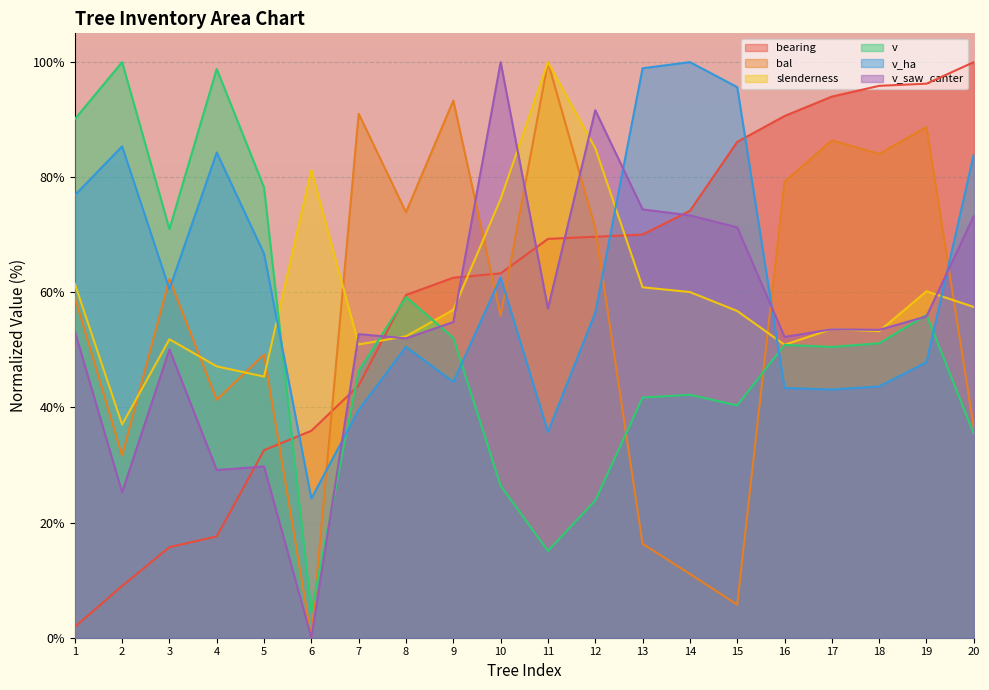

Reading left to right, list all the values displayed in this chart.

bearing: 1.9	9.0	15.7	17.6	32.6	36.0	43.8	59.6	62.5	63.3	69.3	69.7	70.0	74.2	86.1	90.6	94.0	95.9	96.3	100.0
bal: 59.2	31.7	62.3	41.3	49.2	0.0	91.0	73.9	93.3	55.9	100.0	71.2	16.3	11.1	5.7	79.2	86.4	84.0	88.7	36.5
slenderness: 61.5	37.0	51.8	47.1	45.4	81.3	50.9	52.4	57.0	76.2	100.0	85.0	60.9	60.1	56.8	50.9	53.6	53.3	60.2	57.5
v: 90.1	100.0	71.0	98.8	78.2	4.5	46.3	59.2	52.1	26.4	15.1	23.8	41.7	42.2	40.4	50.9	50.5	51.2	56.1	35.4
v_ha: 76.9	85.4	60.6	84.3	66.7	24.2	39.6	50.5	44.5	62.6	35.8	56.5	98.9	100.0	95.7	43.4	43.1	43.6	47.9	84.0
v_saw_canter: 53.2	25.3	50.1	29.1	29.7	0.0	52.7	52.0	54.8	100.0	57.2	91.6	74.4	73.4	71.3	52.3	53.6	53.5	55.8	73.3